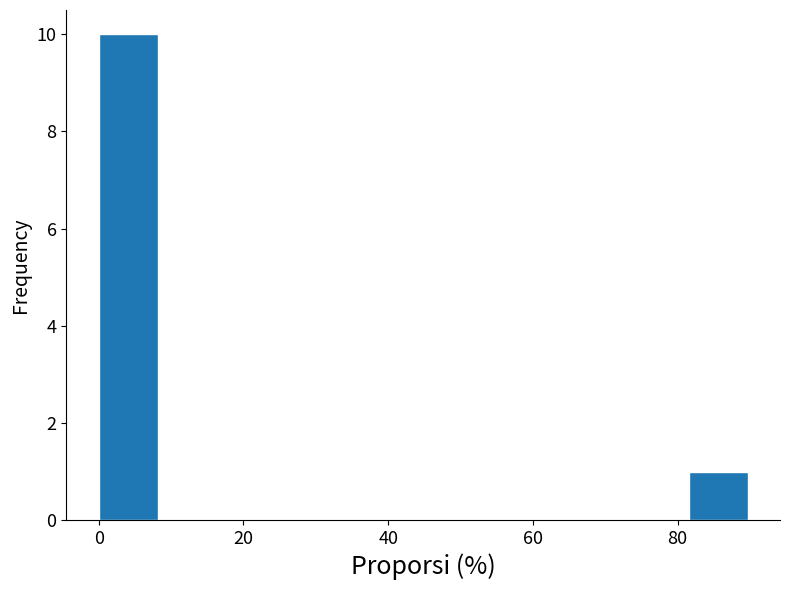

Reading left to right, transcribe this chart: for each bar, give the range it covers on the x-axis and its height. Neither the bar edges nor the heights are printed on the chart, so give them approximately, as read against the axes.

0 to 8: 10
8 to 16: 0
16 to 24: 0
24 to 32: 0
32 to 40: 0
40 to 48: 0
48 to 58: 0
58 to 66: 0
66 to 74: 0
74 to 82: 0
82 to 90: 1